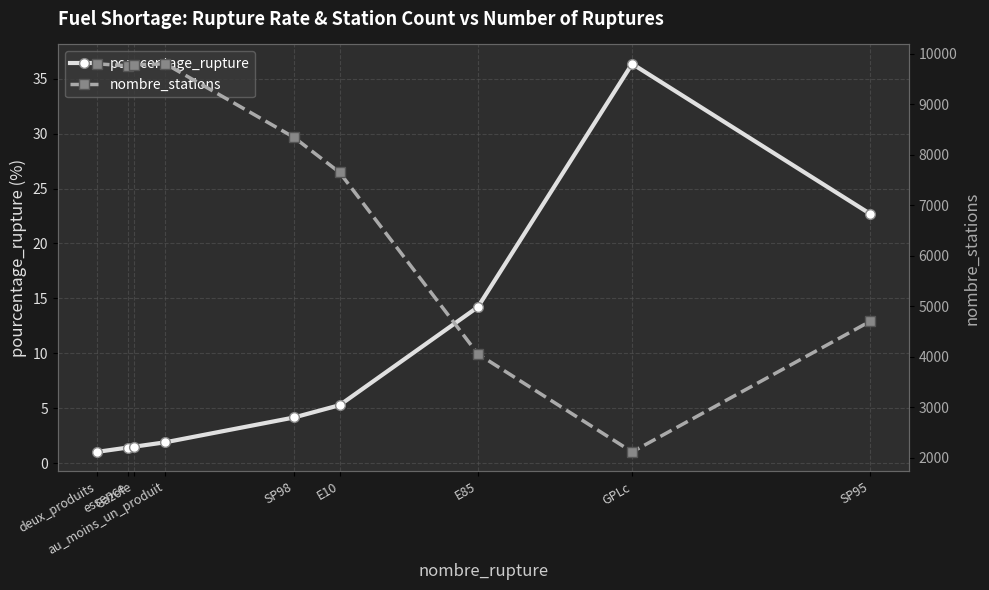

Which series changed the most between SP98 and E85?

nombre_stations